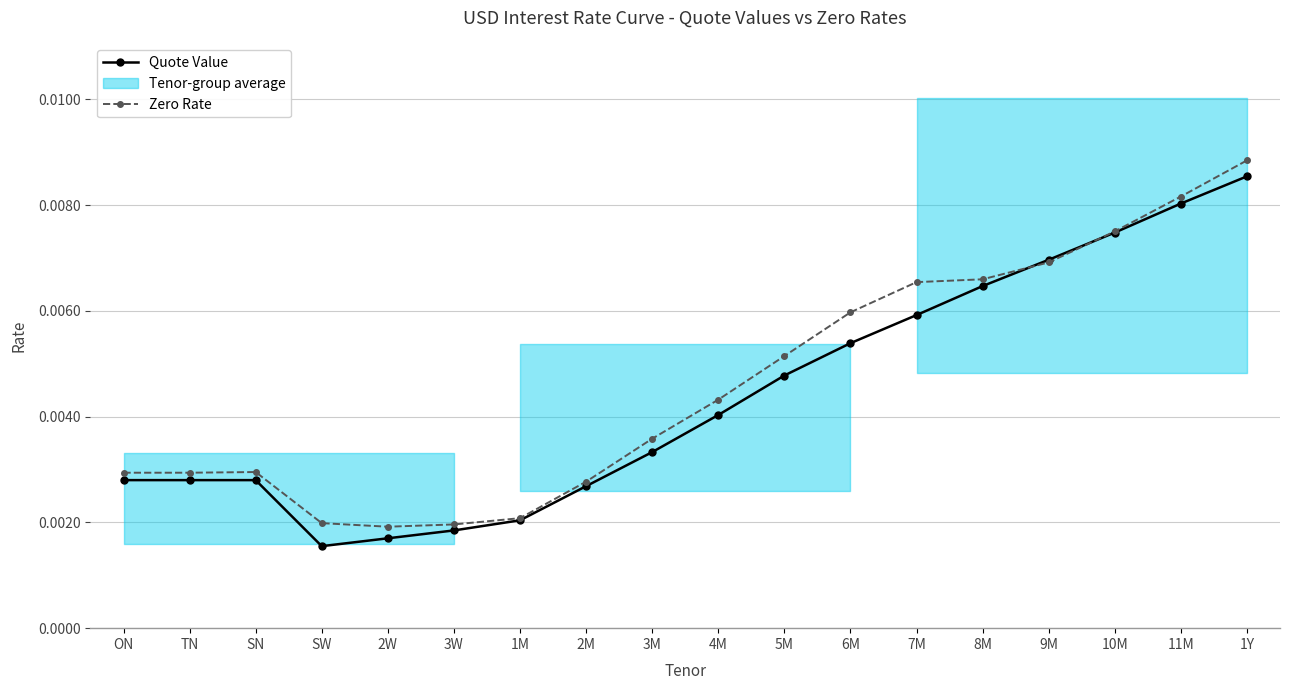

How many interior local valleys does the Zero Rate series have?

1